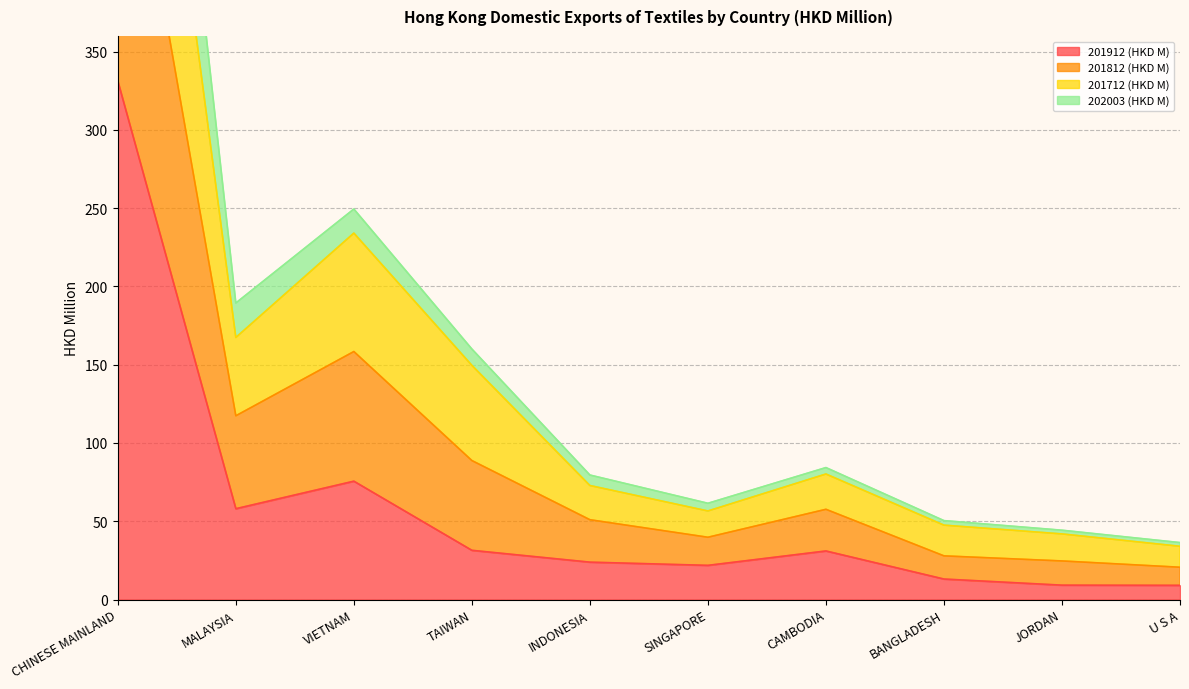

How many interior local valleys does the 201712 (HKD M) series have?

2